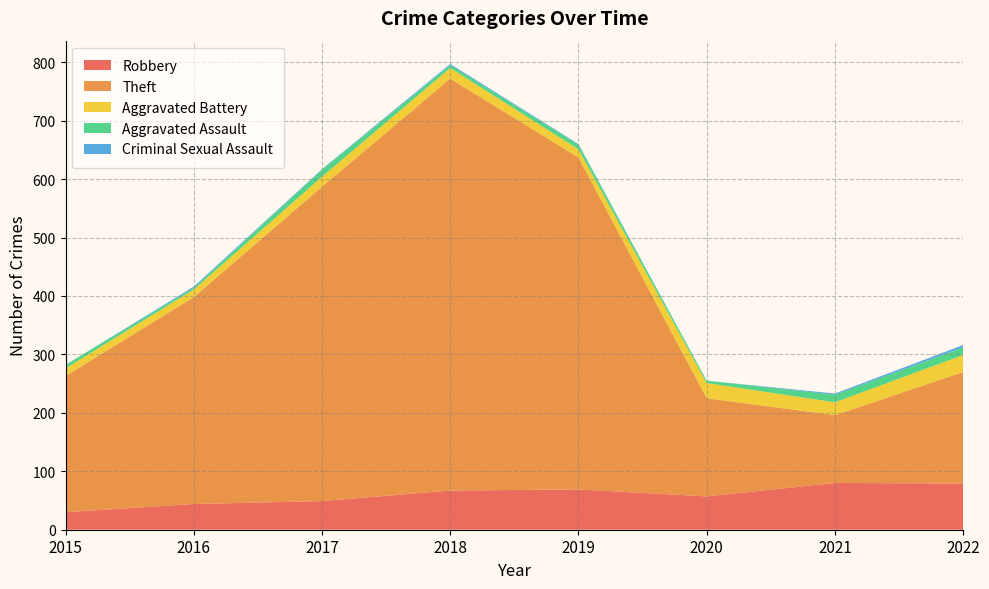

Reading right to left, extract all data points from this chart.

Robbery: 2022=79	2021=80	2020=57	2019=69	2018=67	2017=49	2016=44	2015=30
Theft: 2022=191	2021=116	2020=168	2019=568	2018=705	2017=538	2016=354	2015=233
Aggravated Battery: 2022=29	2021=22	2020=26	2019=14	2018=18	2017=17	2016=13	2015=13
Aggravated Assault: 2022=13	2021=13	2020=4	2019=8	2018=5	2017=12	2016=3	2015=6
Criminal Sexual Assault: 2022=4	2021=2	2020=0	2019=1	2018=2	2017=1	2016=2	2015=0